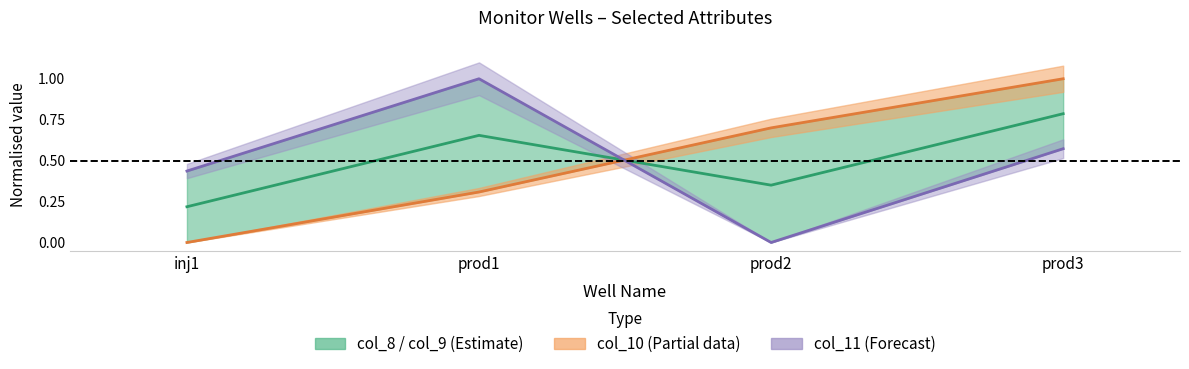

The col_10 midline series shows 0.0 at inj1. True or false?

True